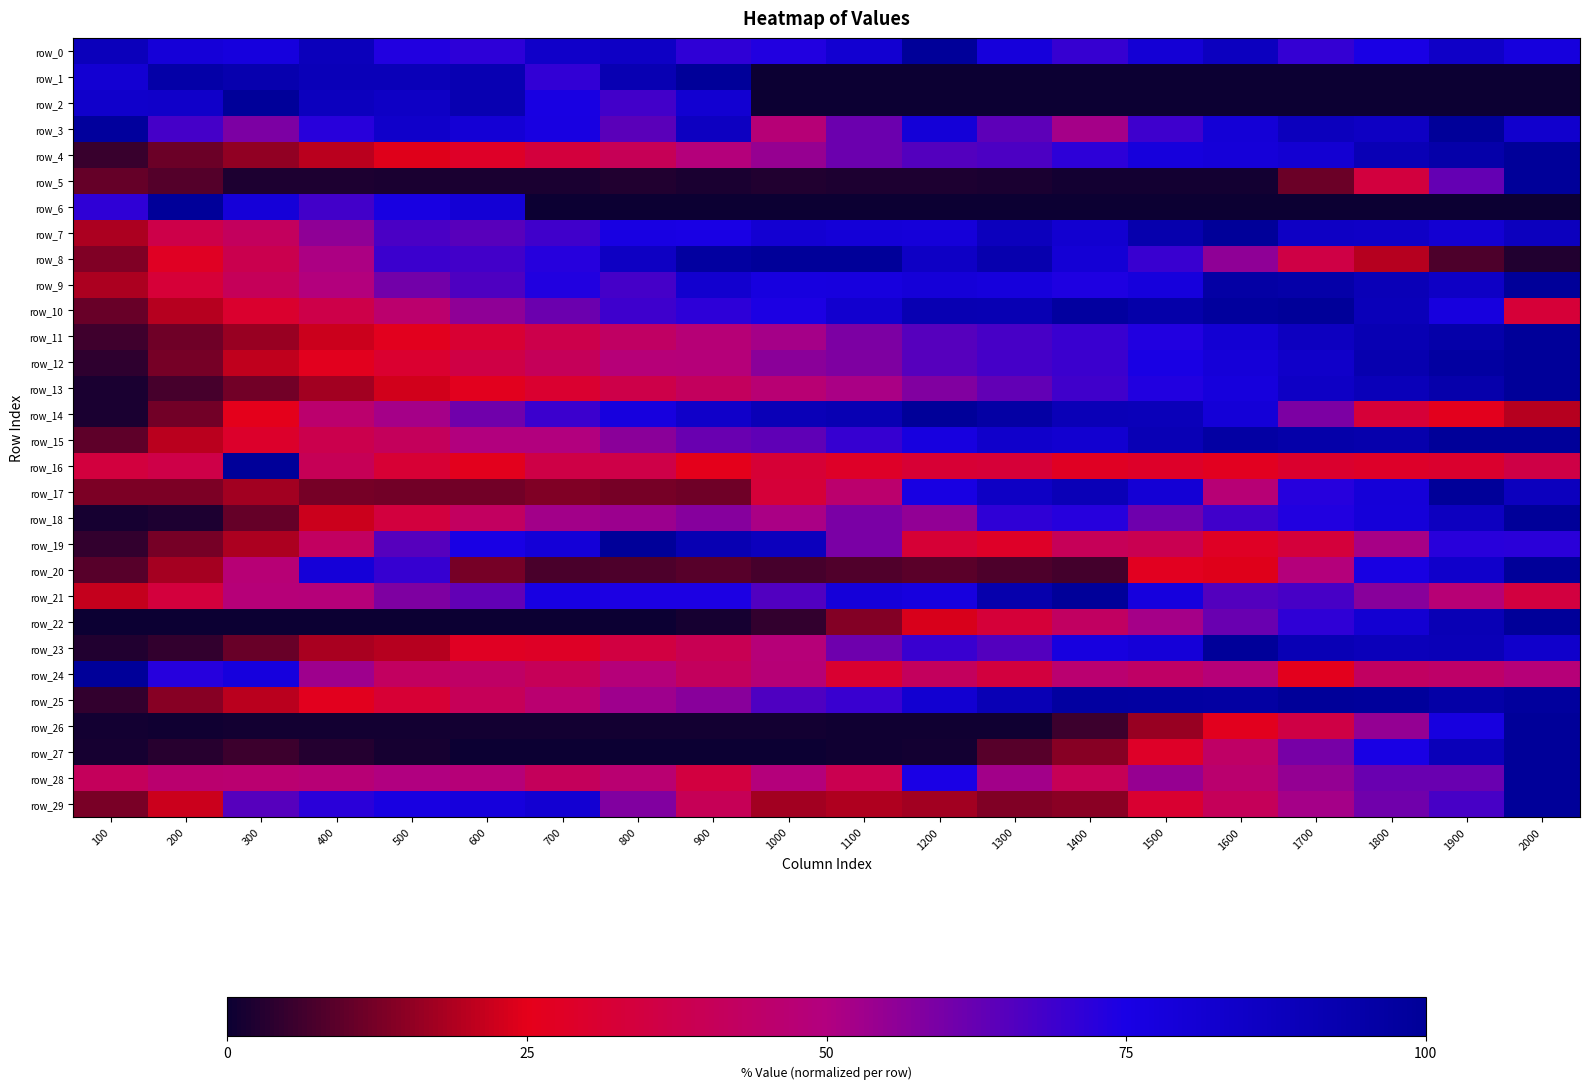

Which series has the largest total across all categories?

row_0